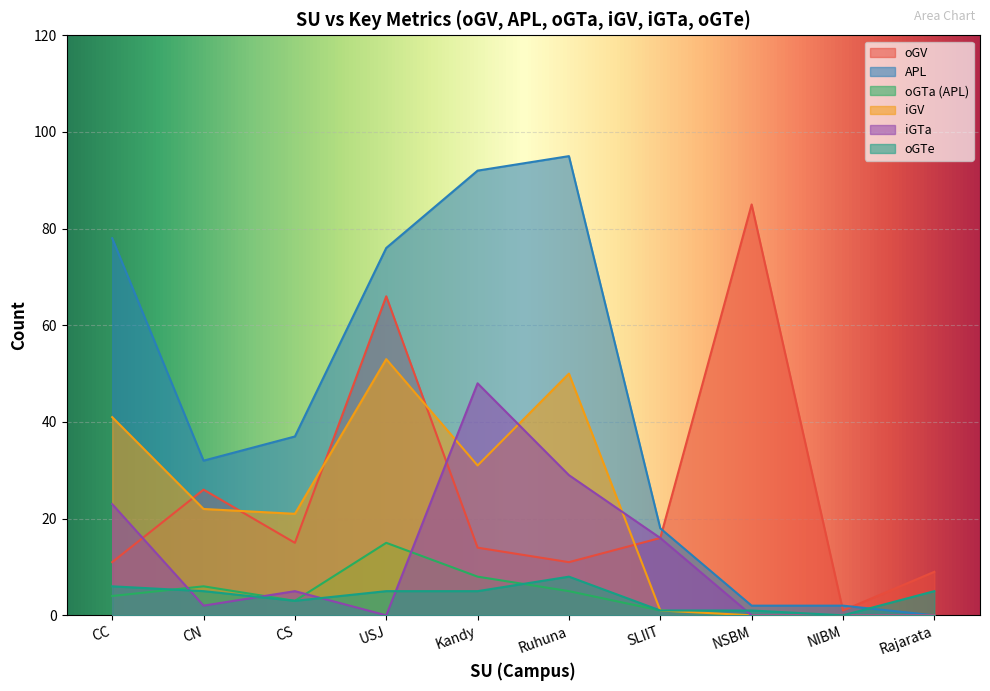

Which label corresponds to the smallest value in the chart?

Rajarata